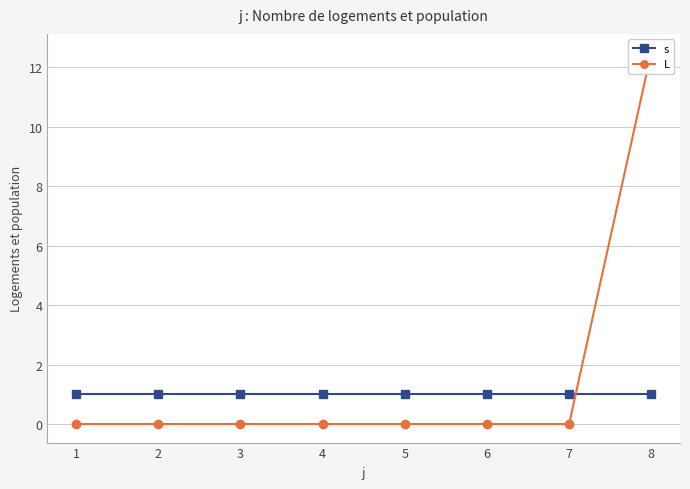

Which series has the widest spread of values?

L